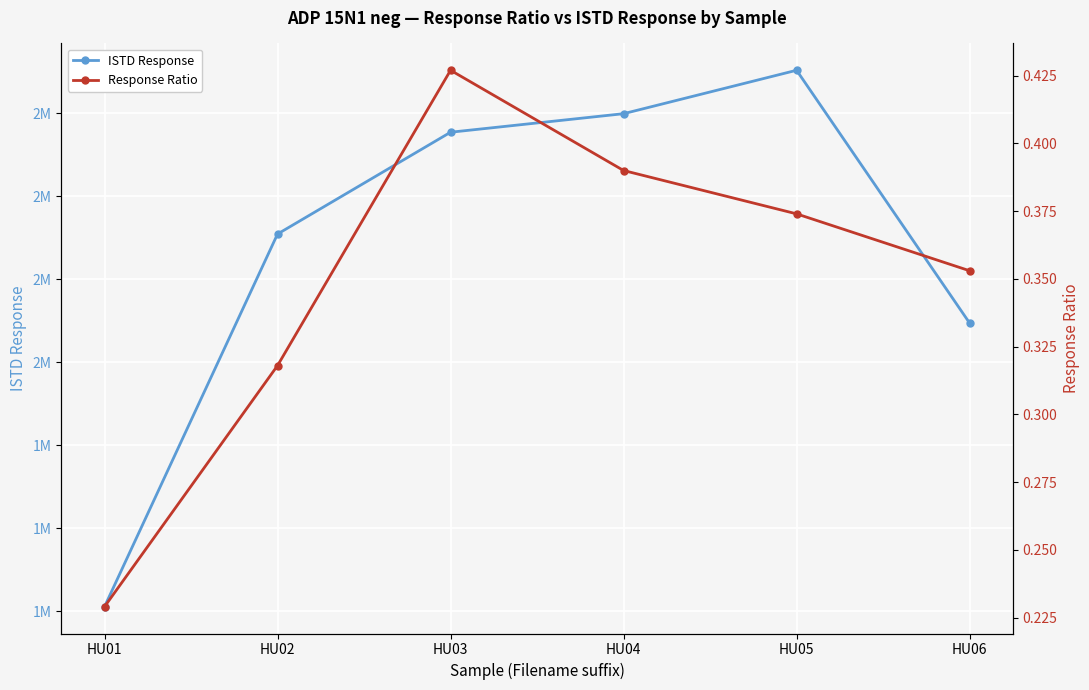

Reading left to right, what are all the values shown in this chart?

ISTD Response: HU01=1411054.0	HU02=2309374.0	HU03=2554761.0	HU04=2599451.0	HU05=2704124.0	HU06=2094789.0
Response Ratio: HU01=0.2	HU02=0.3	HU03=0.4	HU04=0.4	HU05=0.4	HU06=0.4